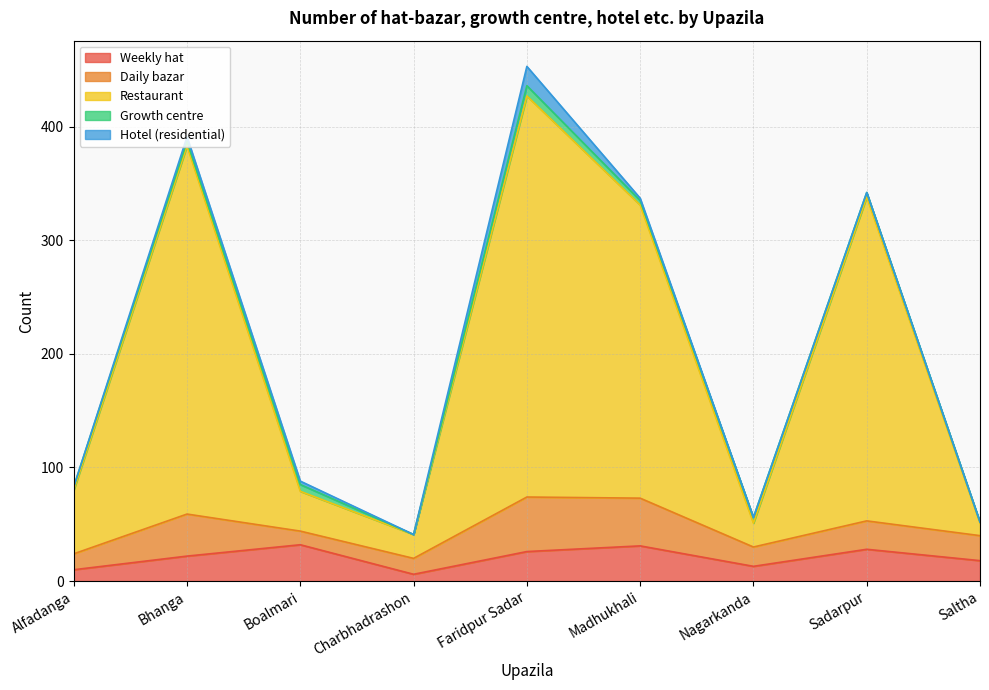

Is it true that Daily bazar equals 30 at Nagarkanda?

False